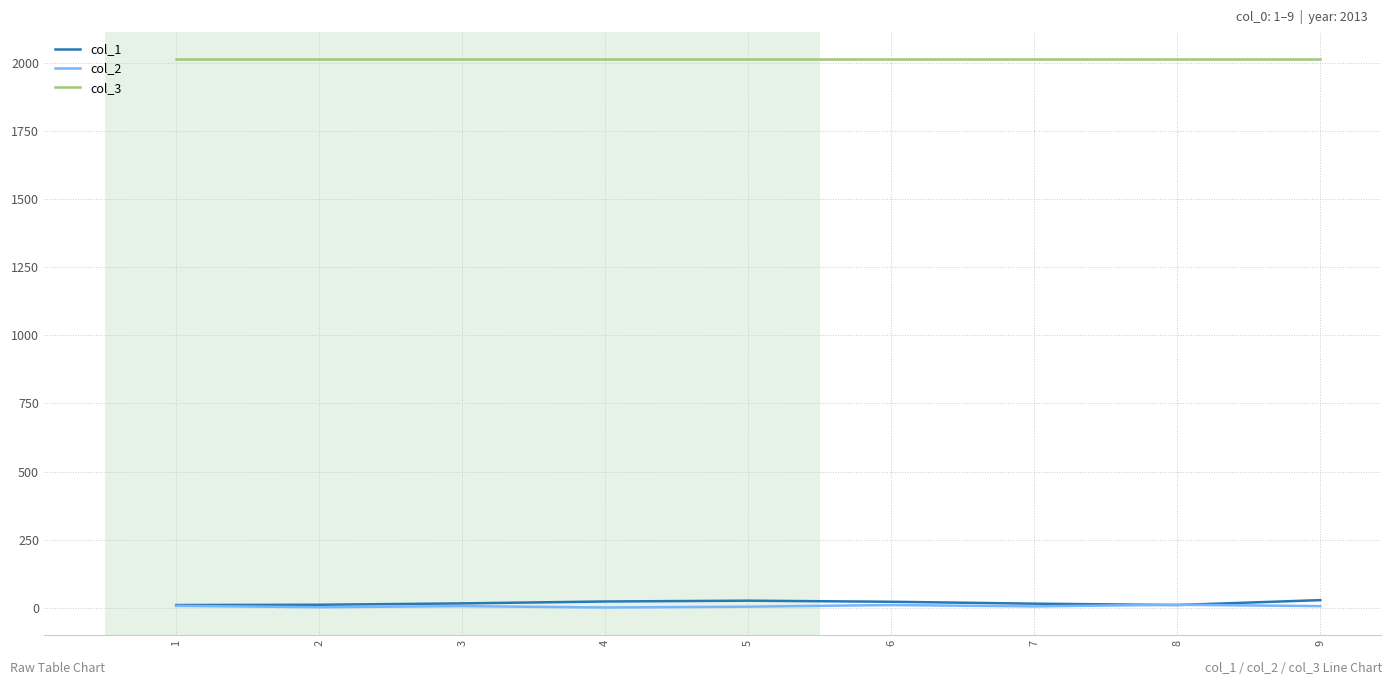

Is the value of col_3 at 6 greater than the value of col_2 at 1?

Yes